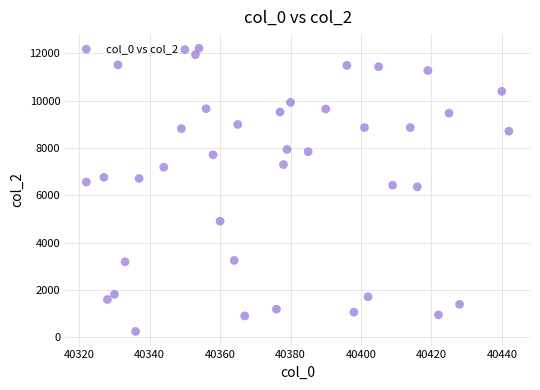

What is the range of X values (max minus min)?

120